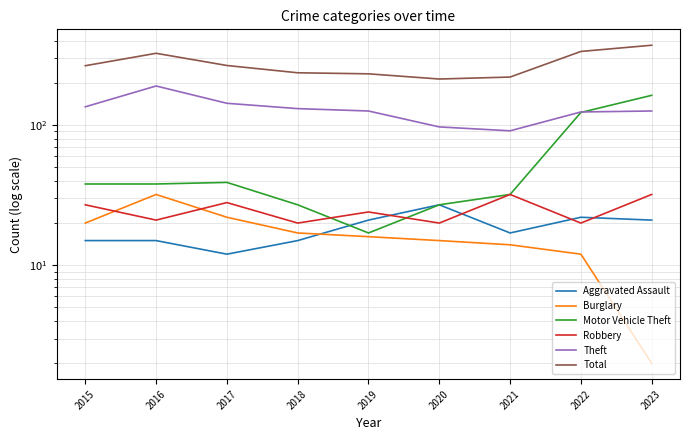

The Aggravated Assault series shows 3 at 2015. True or false?

False